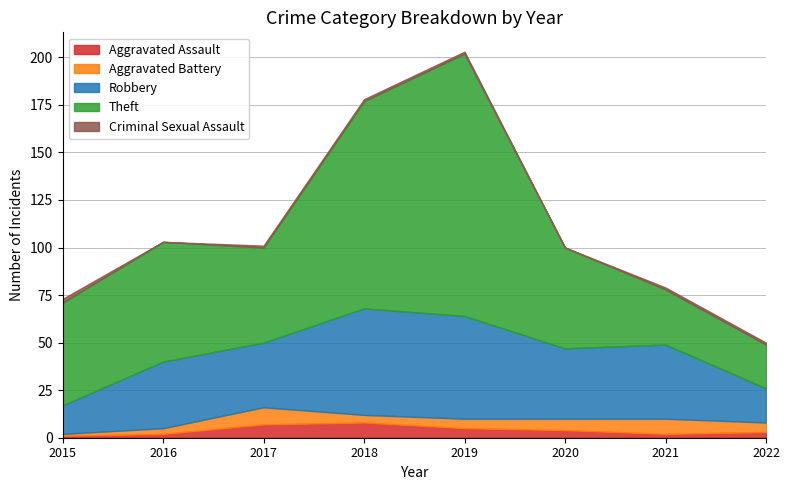

At which category is the sum across all series the highest?

2019